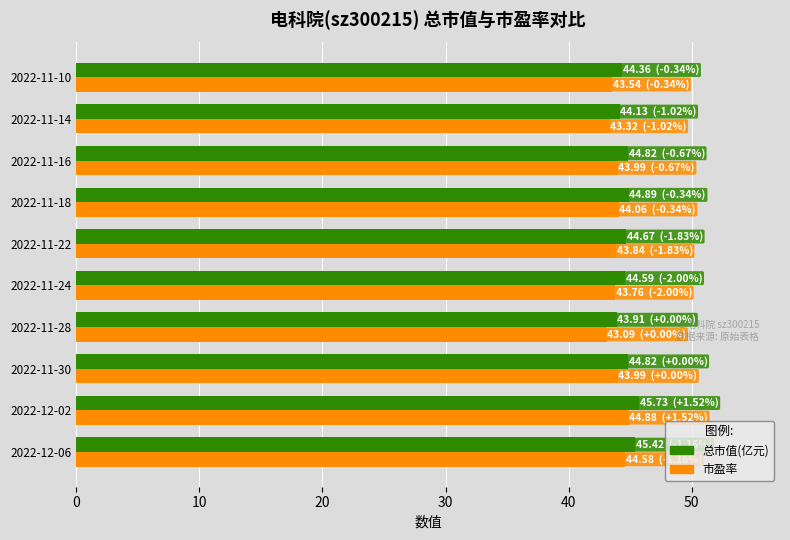

What is the minimum value shown in the chart?

43.1